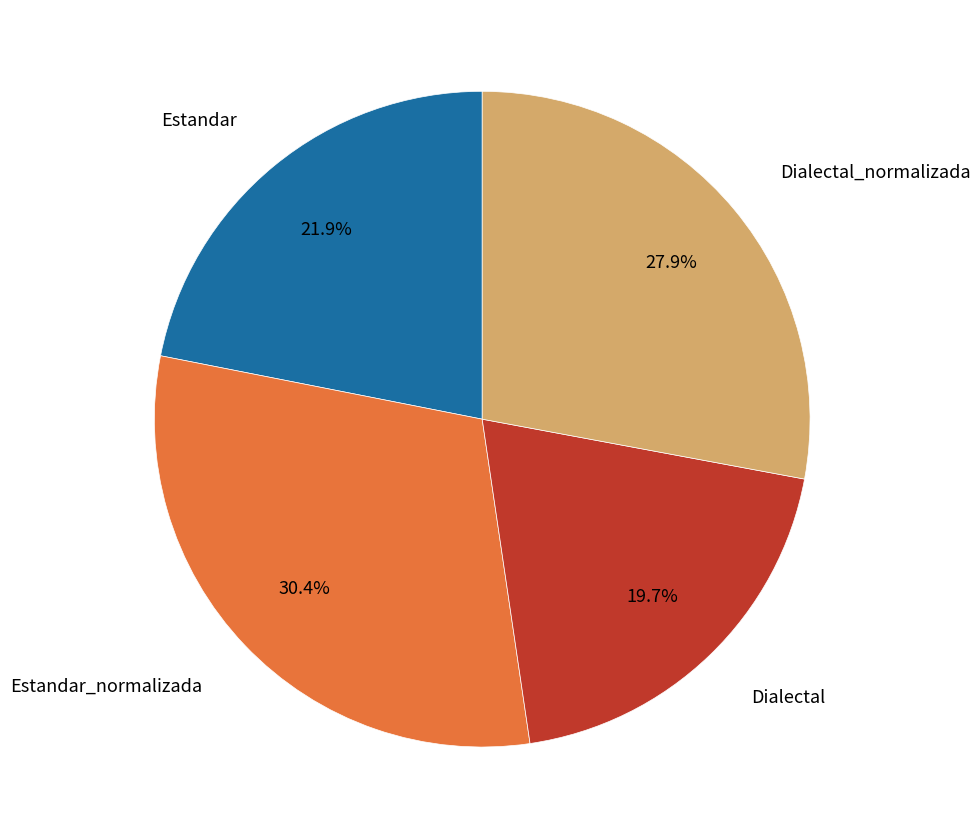

Is there any slice that represents more than half of the pie?

No